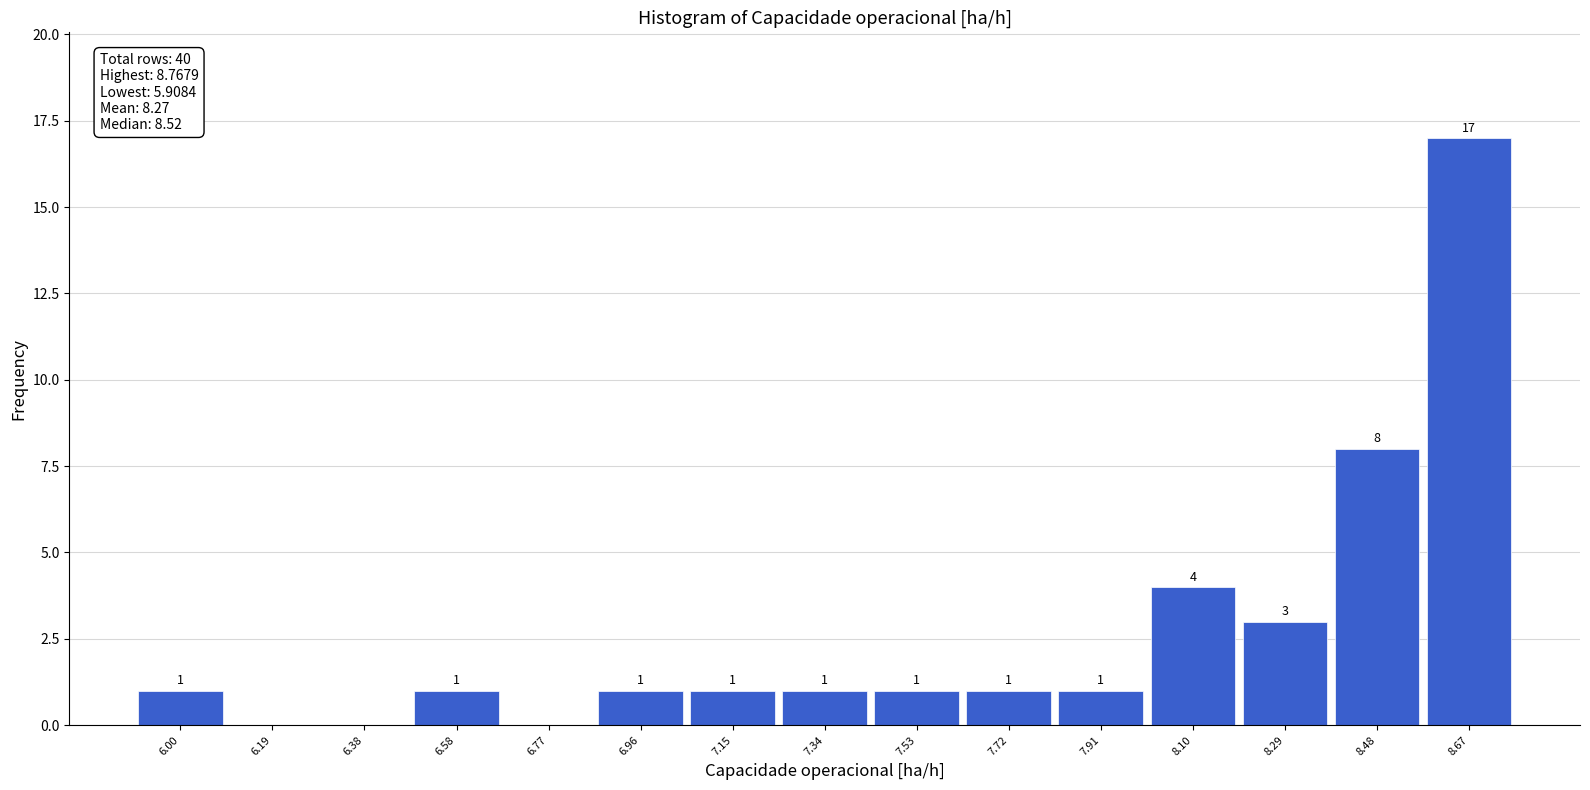

Which range on the x-axis has the tallest bar?

8.58 to 8.76